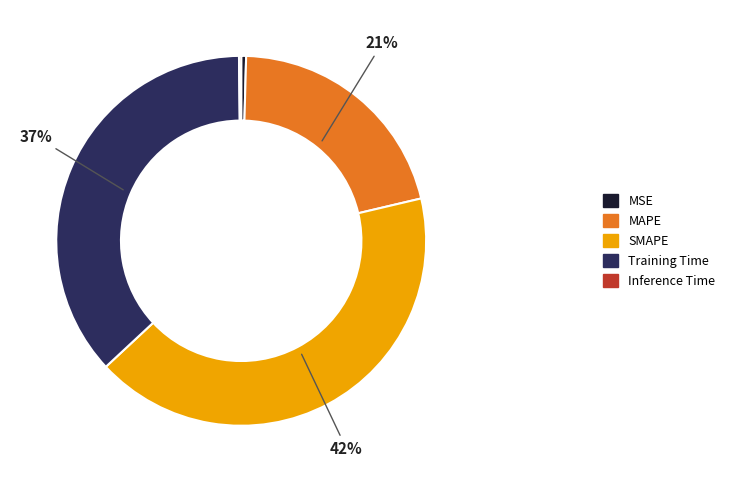

Is there any slice that represents more than half of the pie?

No